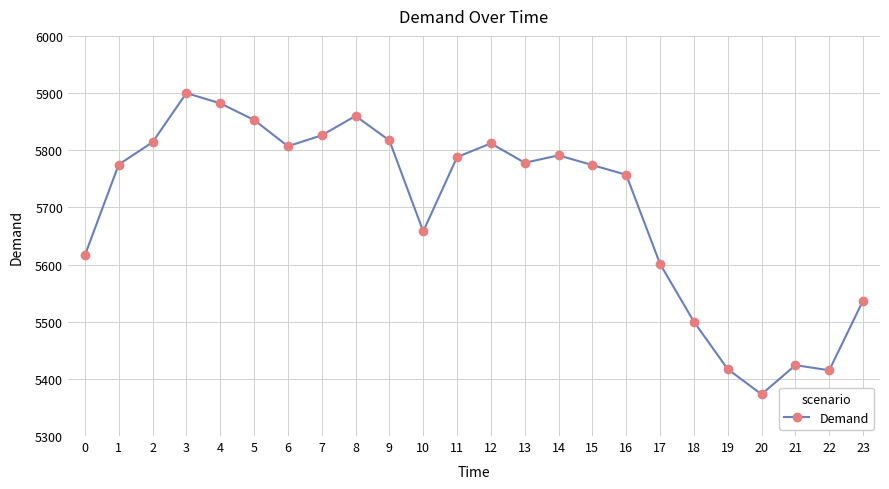

True or false: the data shows 3645 at 20.

False